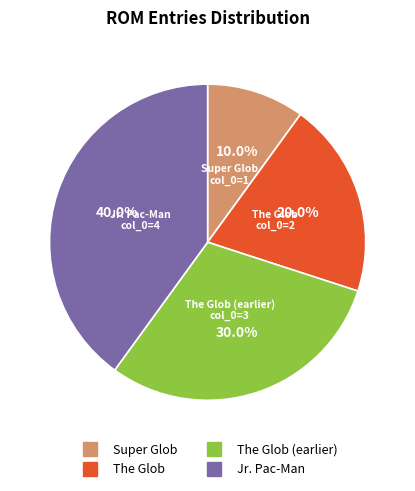

Does any single category account for the majority?

No